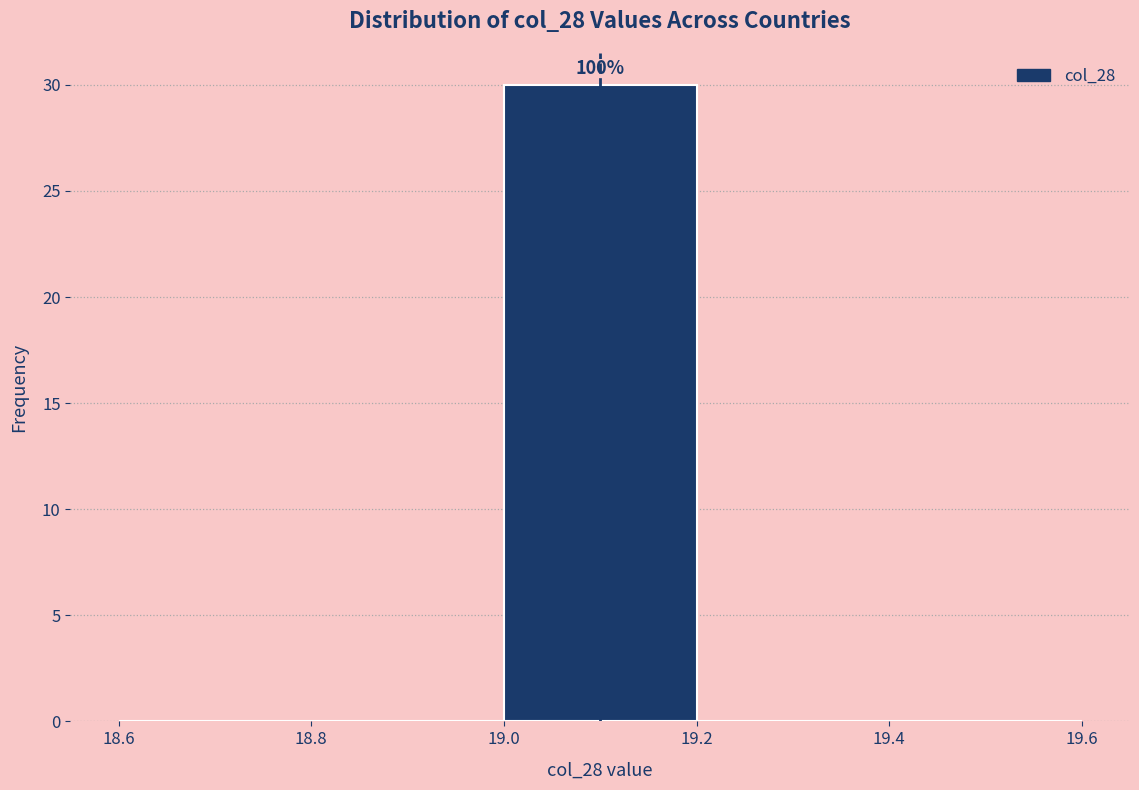

Which range on the x-axis has the tallest bar?

19.0 to 19.2